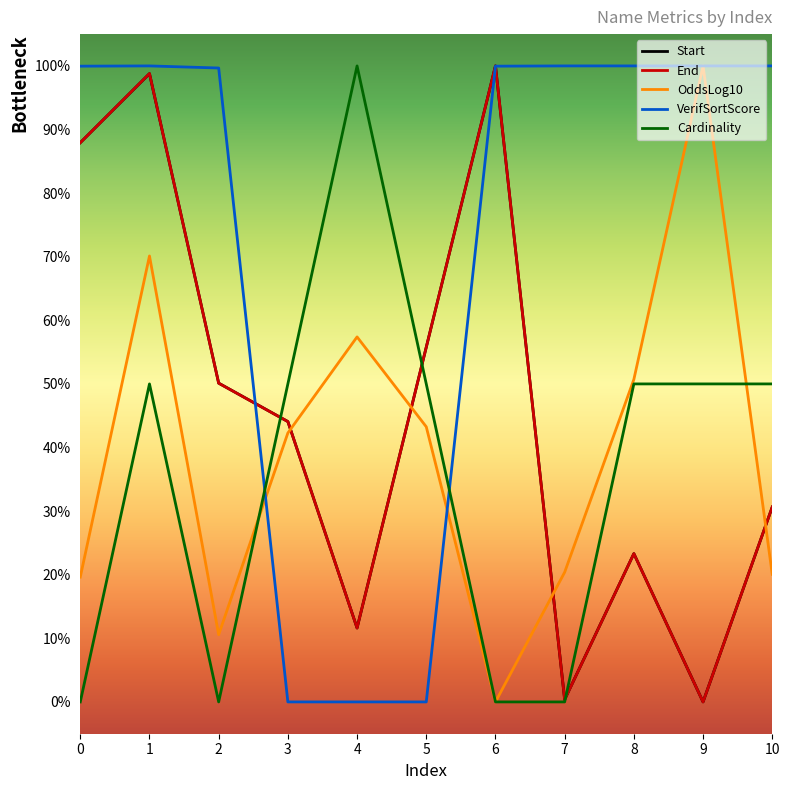

Is this an area chart (filled region under the line)?

No